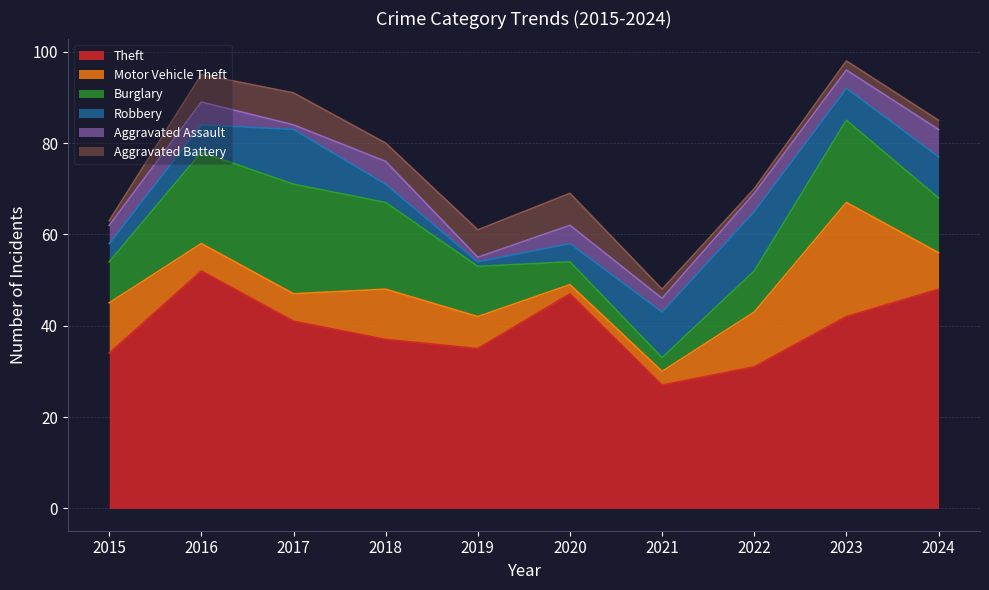

Which series has the widest spread of values?

Theft